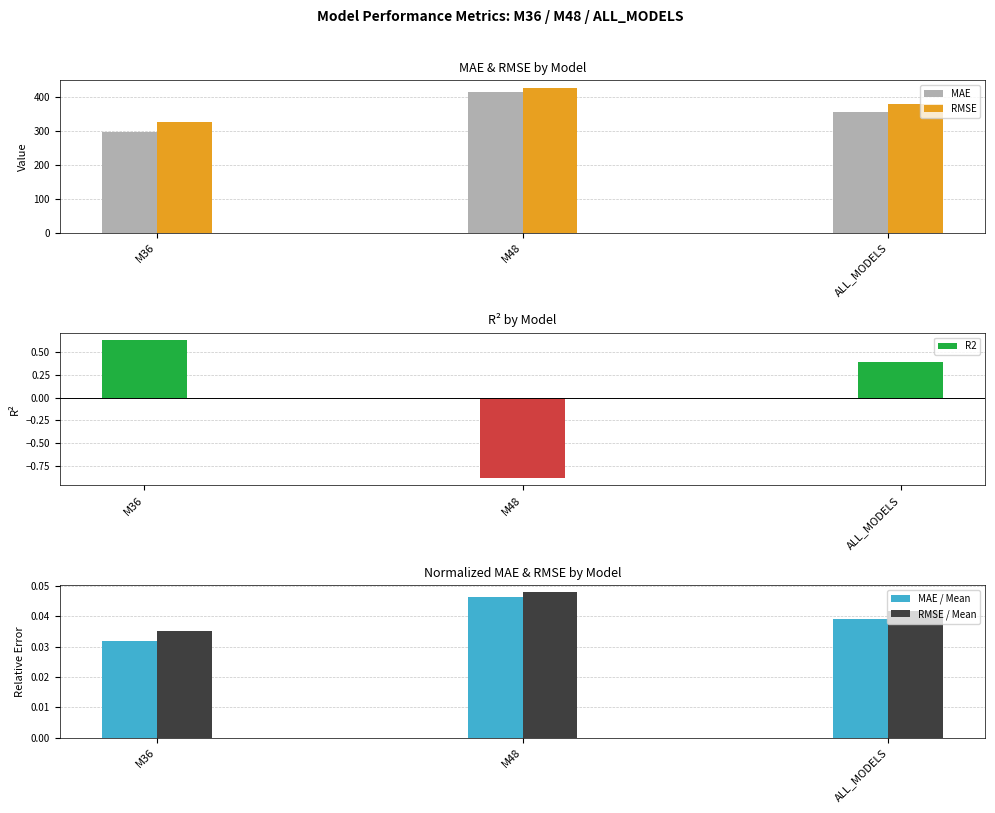

What value does the MAE series have at ALL_MODELS?

357.3